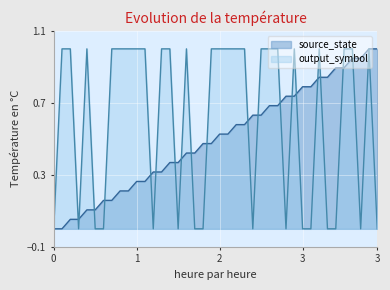

Does the chart display data point markers on the line(s)?

No